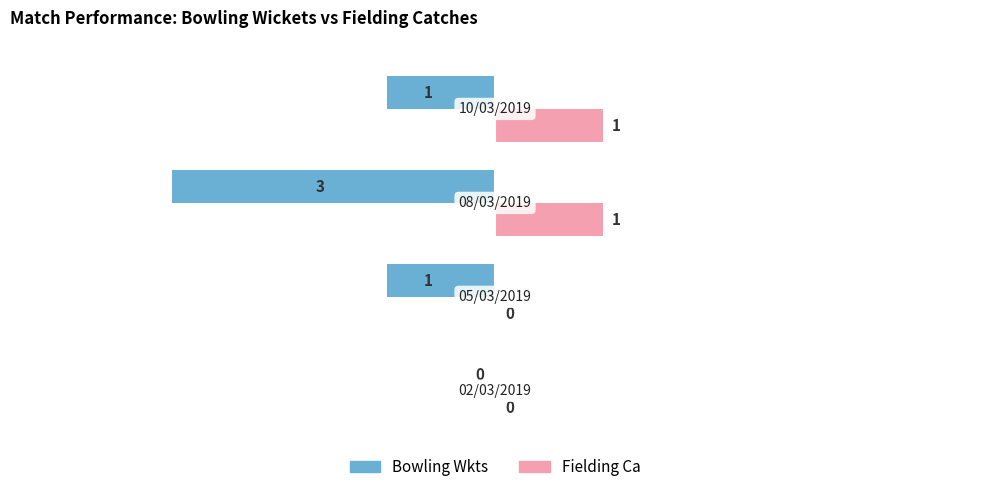

Which series has the largest total across all categories?

Fielding Ca